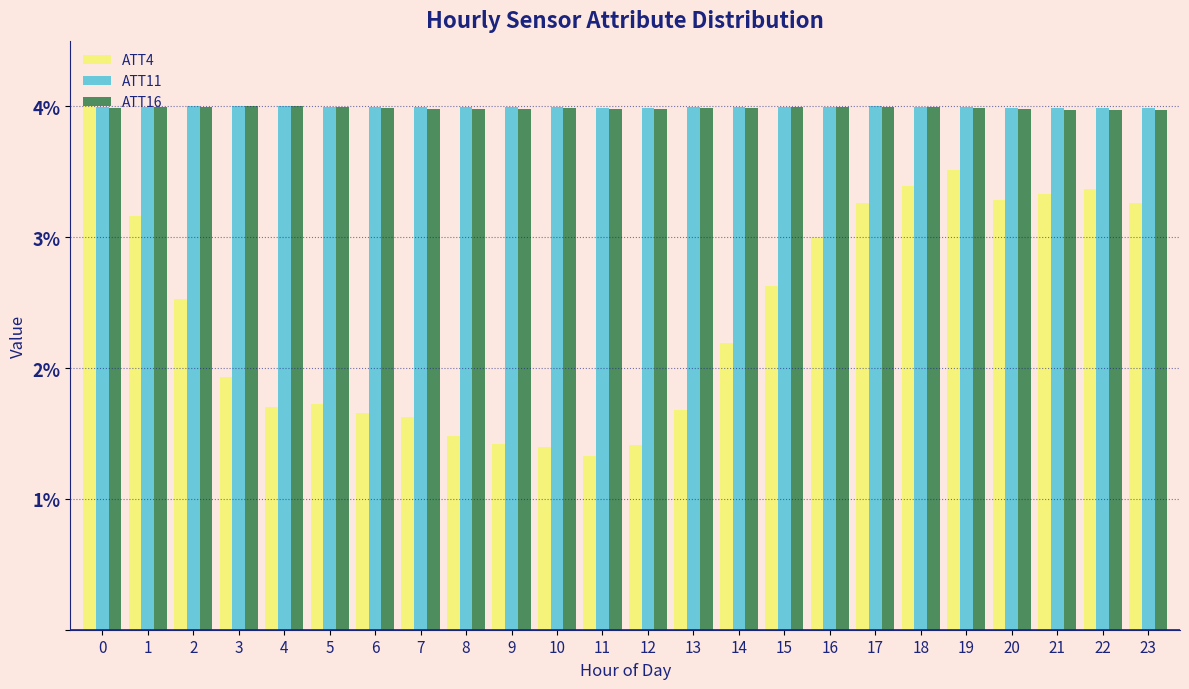

True or false: ATT11 has a value of 6.4 at 12.

False